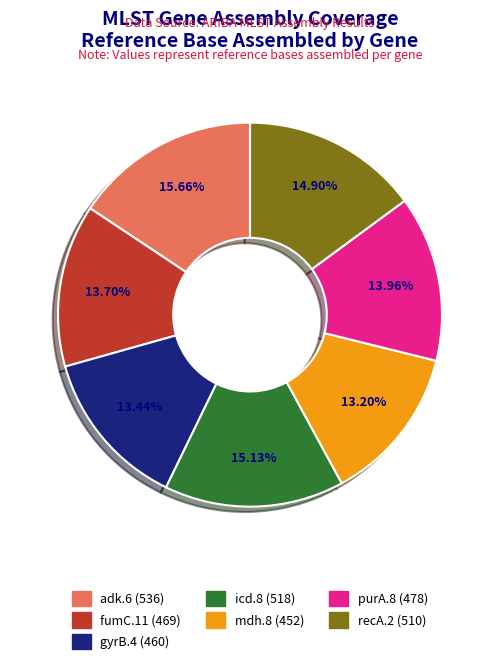

Is it true that icd.8 is 15% of the pie?

True